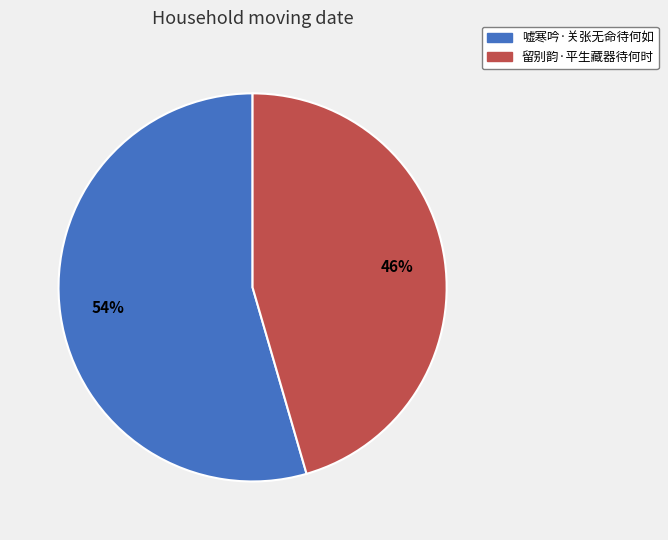

What is the ratio of the value at 嘘寒吟·关张无命待何如 to the value at 留别韵·平生藏器待何时?

1.2